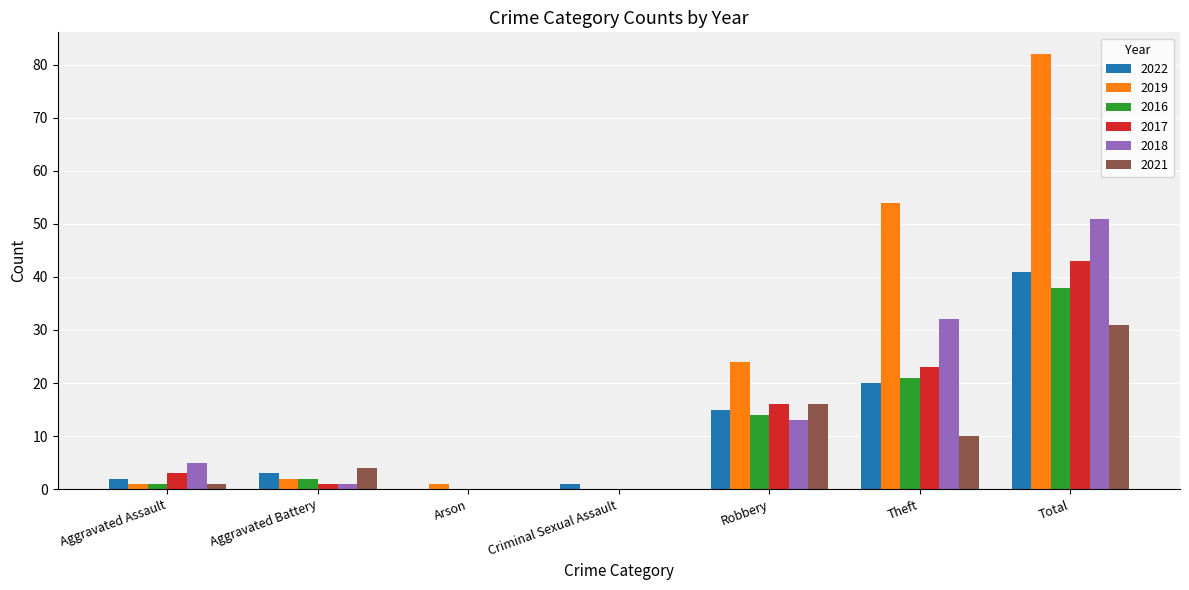

Reading left to right, extract all data points from this chart.

2022: 2	3	0	1	15	20	41
2019: 1	2	1	0	24	54	82
2016: 1	2	0	0	14	21	38
2017: 3	1	0	0	16	23	43
2018: 5	1	0	0	13	32	51
2021: 1	4	0	0	16	10	31